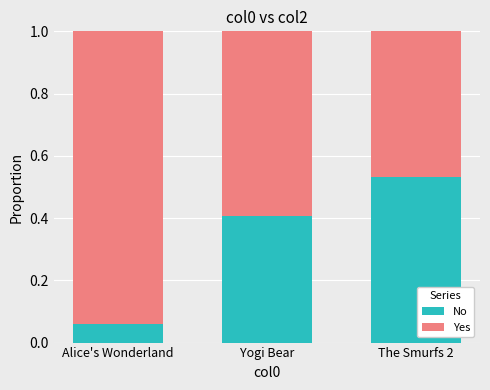

True or false: No has a value of 0.0 at Alice's Wonderland.

False